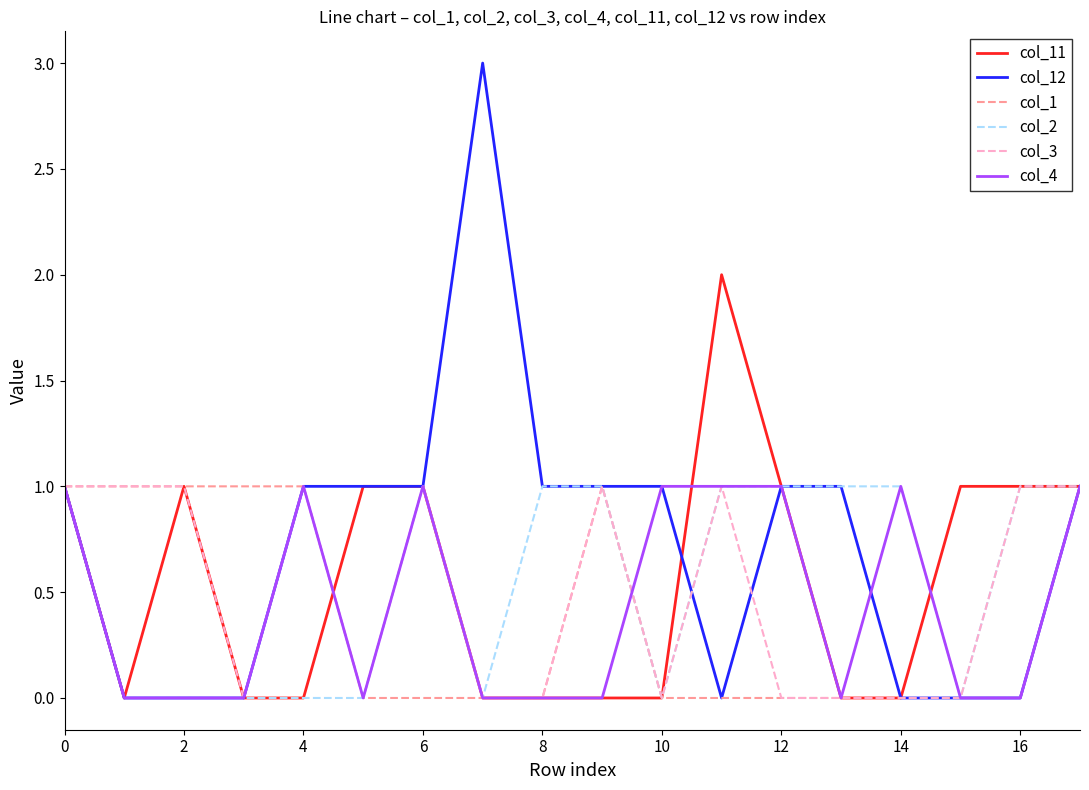

Which series has the largest total across all categories?

col_12